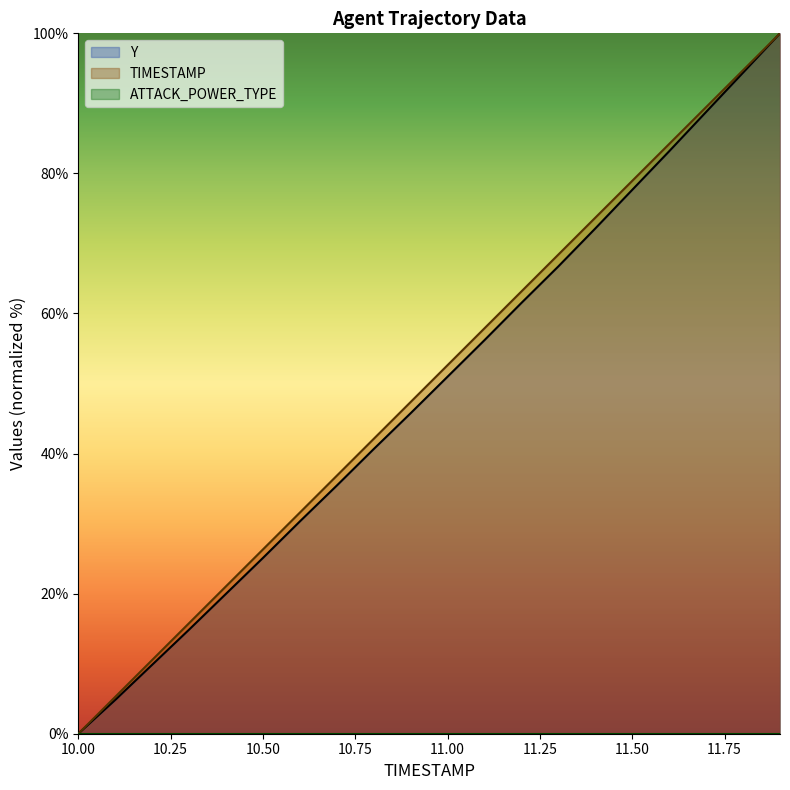

Reading left to right, list all the values displayed in this chart.

Y: 0.0	4.8	9.8	14.9	20.0	25.1	30.3	35.4	40.6	45.8	51.0	56.2	61.5	66.7	72.1	77.7	83.2	88.8	94.4	100.0
TIMESTAMP: 0.0	5.3	10.5	15.8	21.1	26.3	31.6	36.8	42.1	47.4	52.6	57.9	63.2	68.4	73.7	78.9	84.2	89.5	94.7	100.0